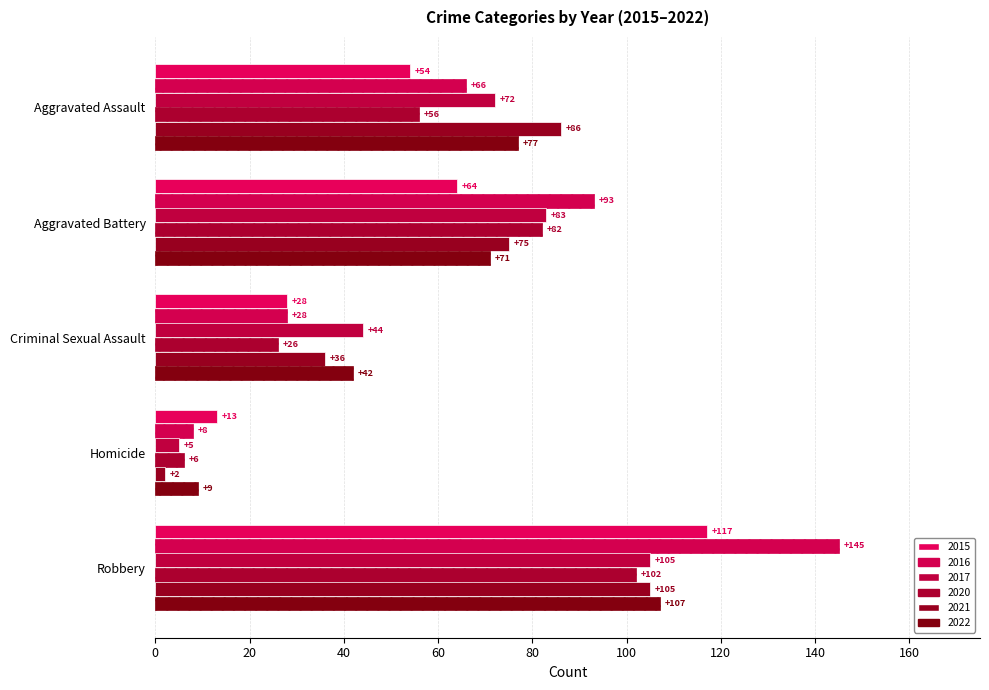

Which series has the largest total across all categories?

2016